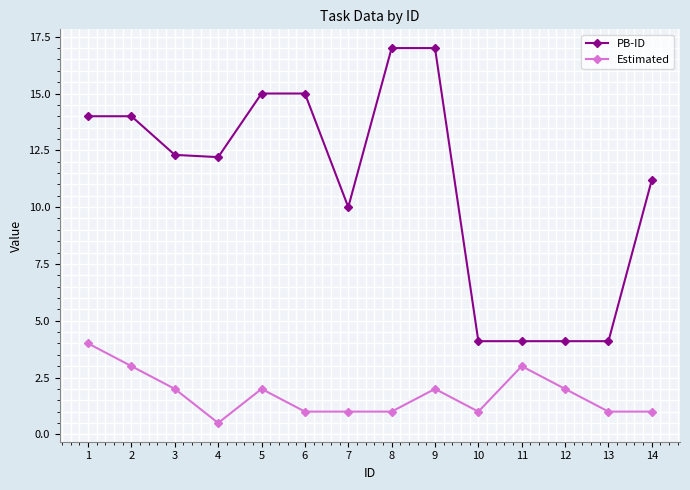

Reading left to right, transcribe all the data shown in this chart.

PB-ID: 1=14.0	2=14.0	3=12.3	4=12.2	5=15.0	6=15.0	7=10.0	8=17.0	9=17.0	10=4.1	11=4.1	12=4.1	13=4.1	14=11.2
Estimated: 1=4.0	2=3.0	3=2.0	4=0.5	5=2.0	6=1.0	7=1.0	8=1.0	9=2.0	10=1.0	11=3.0	12=2.0	13=1.0	14=1.0